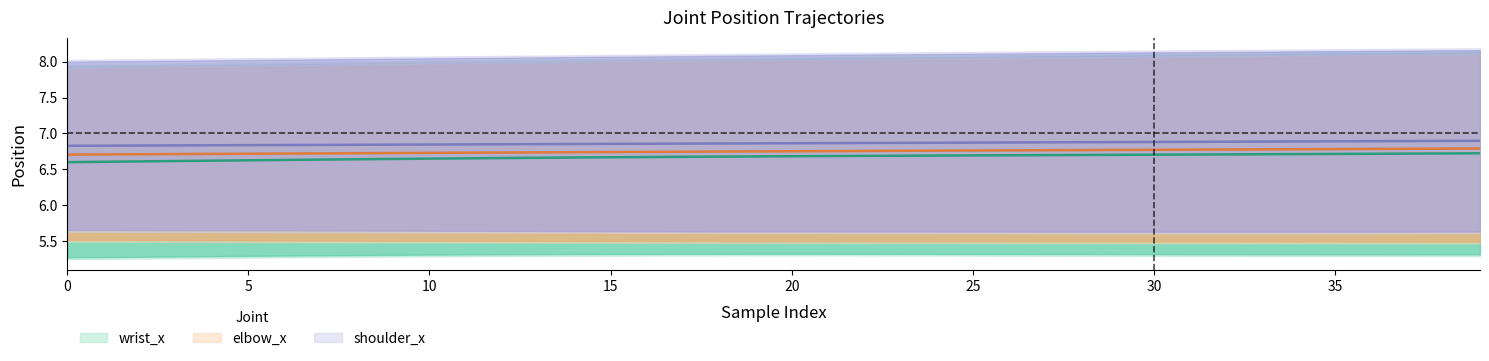

At how many categories does at least one series exceed 6?

40